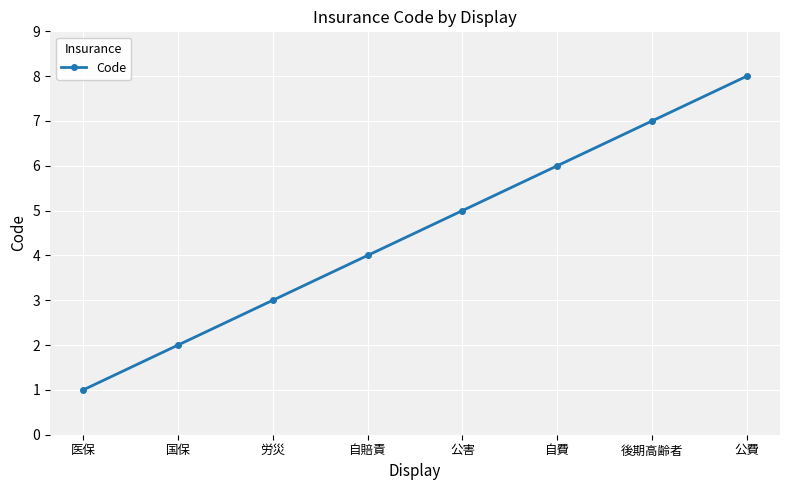

What is the difference between the second highest and minimum values?

6